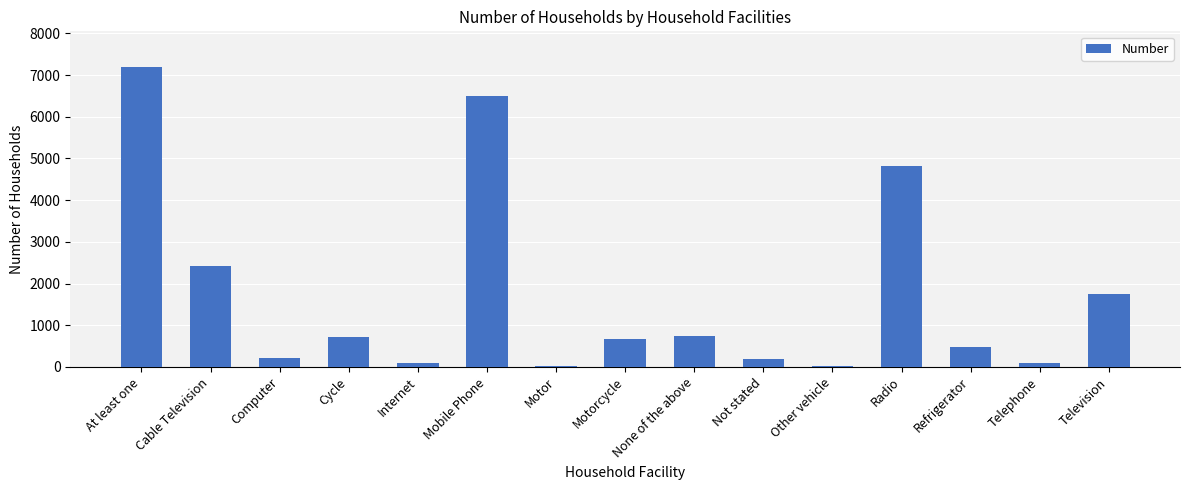

Is it true that the value at Radio is 7820?

False